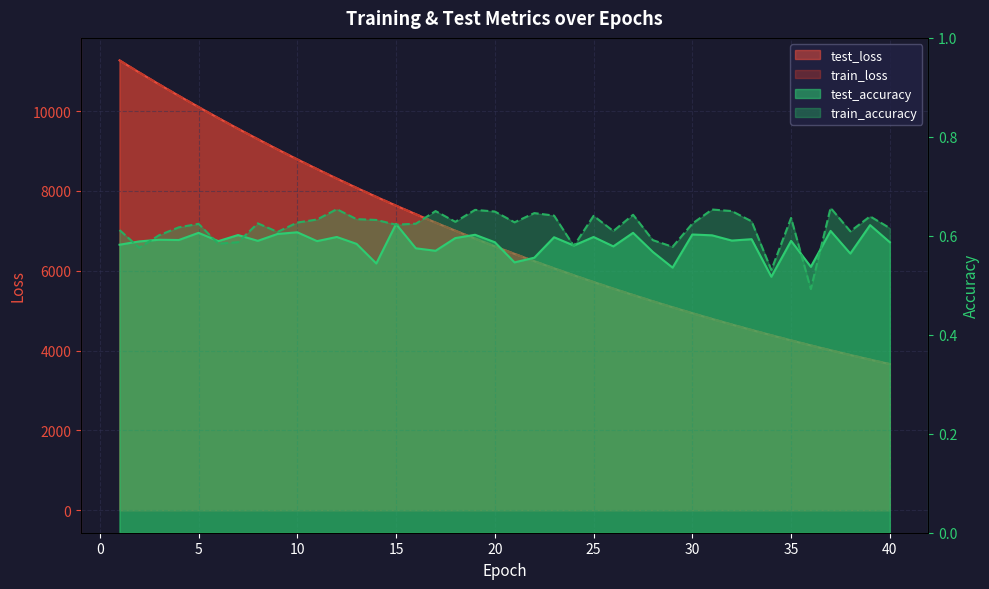

Does the chart display data point markers on the line(s)?

No